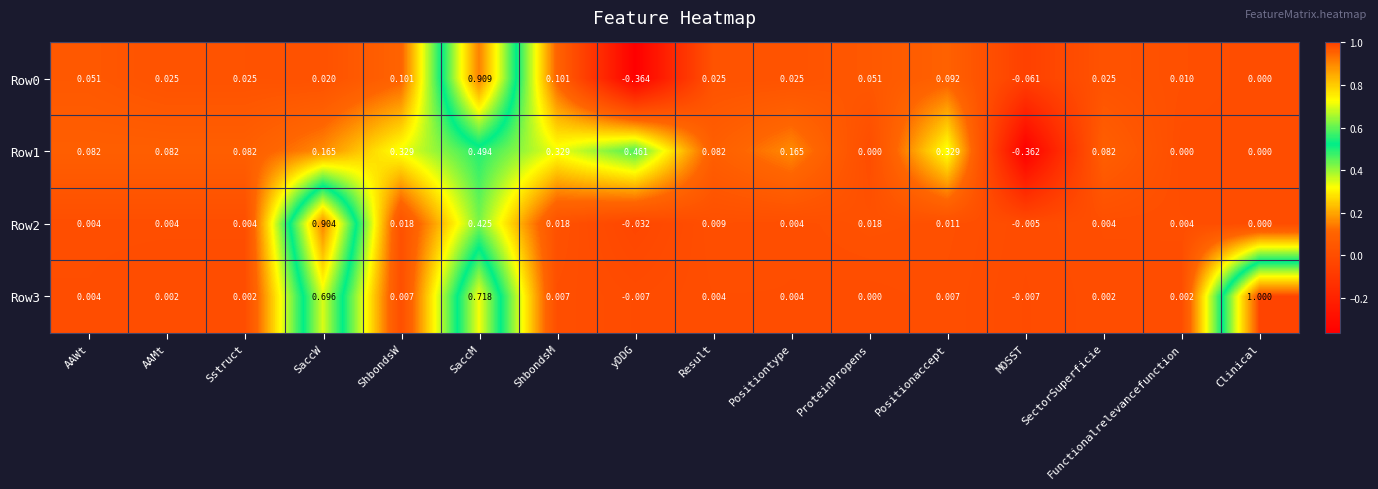

At which category is the sum across all series the highest?

SaccM